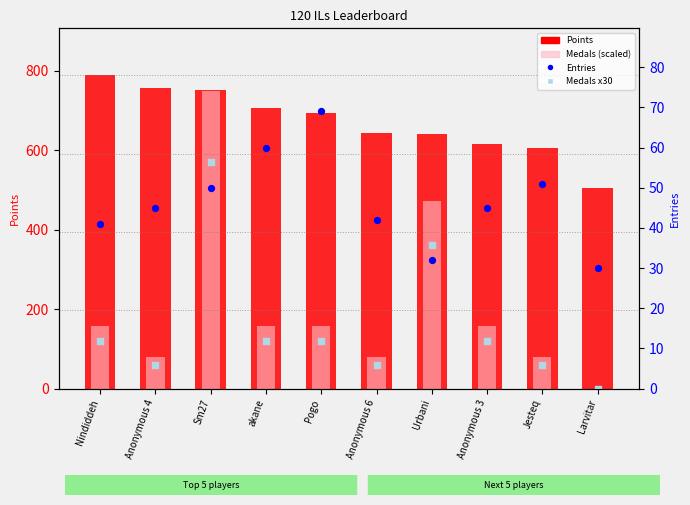

Is the value of Medals (scaled) at Sm27 greater than the value of Points at Anonymous 3?

Yes